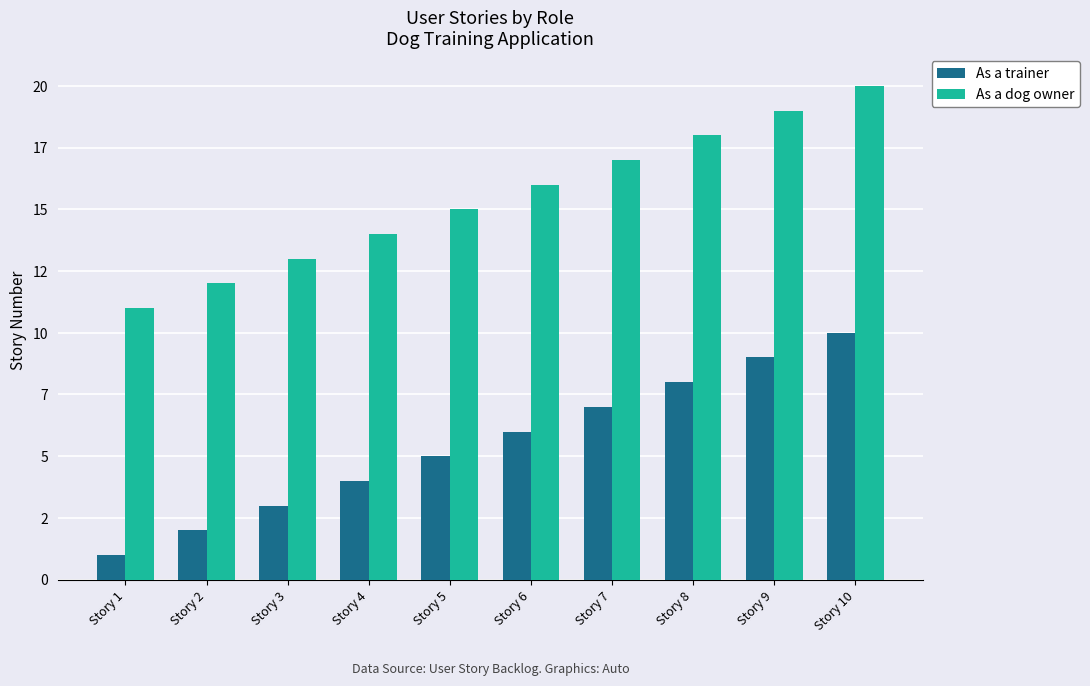

What are all the series names shown in the legend?

As a trainer, As a dog owner